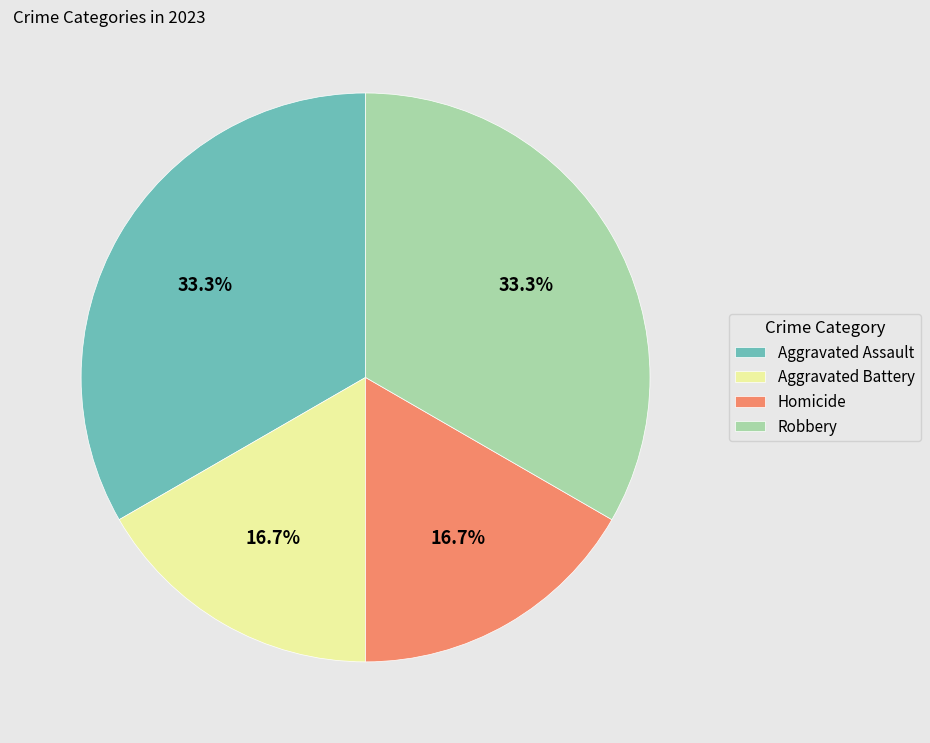

Which has a higher value, Aggravated Battery or Aggravated Assault?

Aggravated Assault